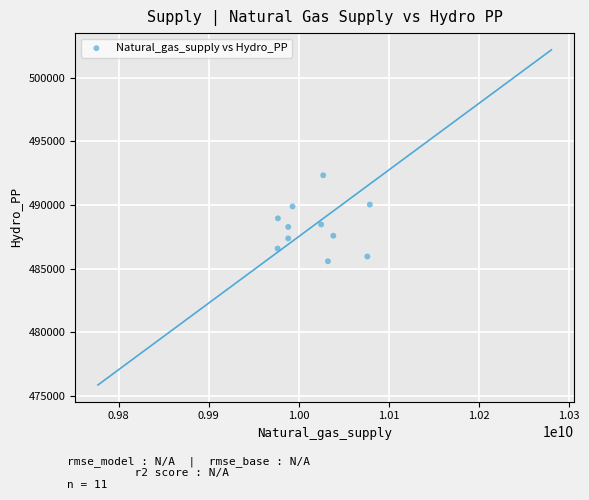

What is the range of X values (max minus min)?

102434360.1